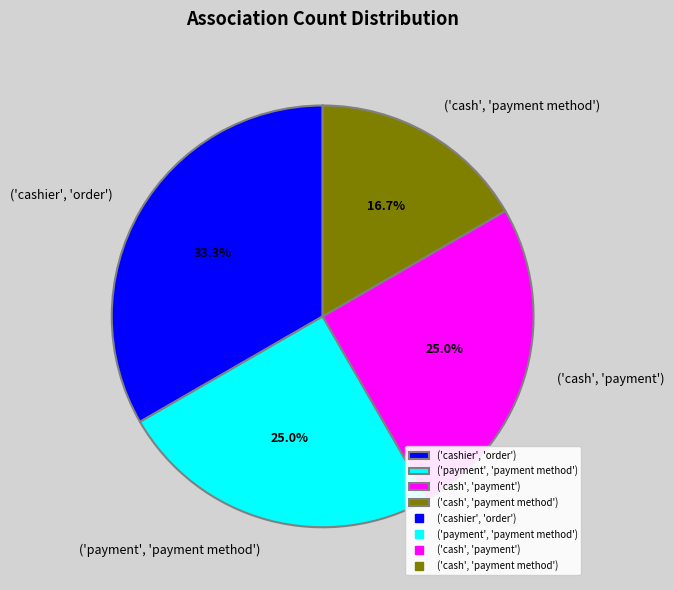

How many segments does this pie chart have?

4